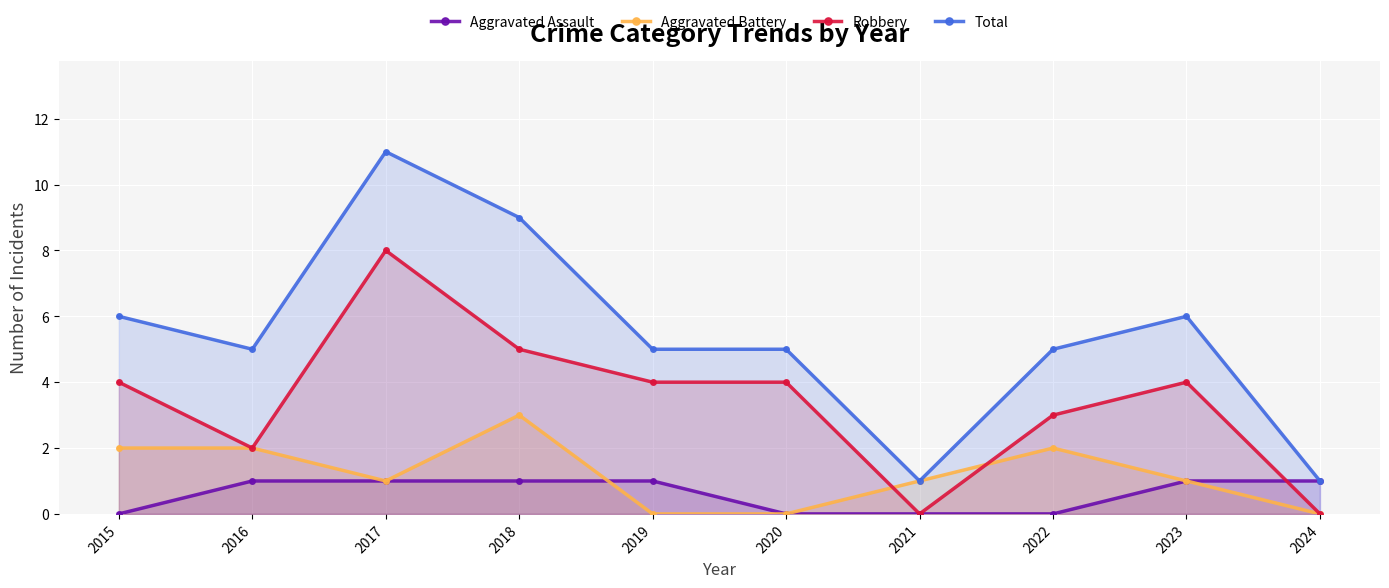

How many interior local peaks does the Robbery series have?

2